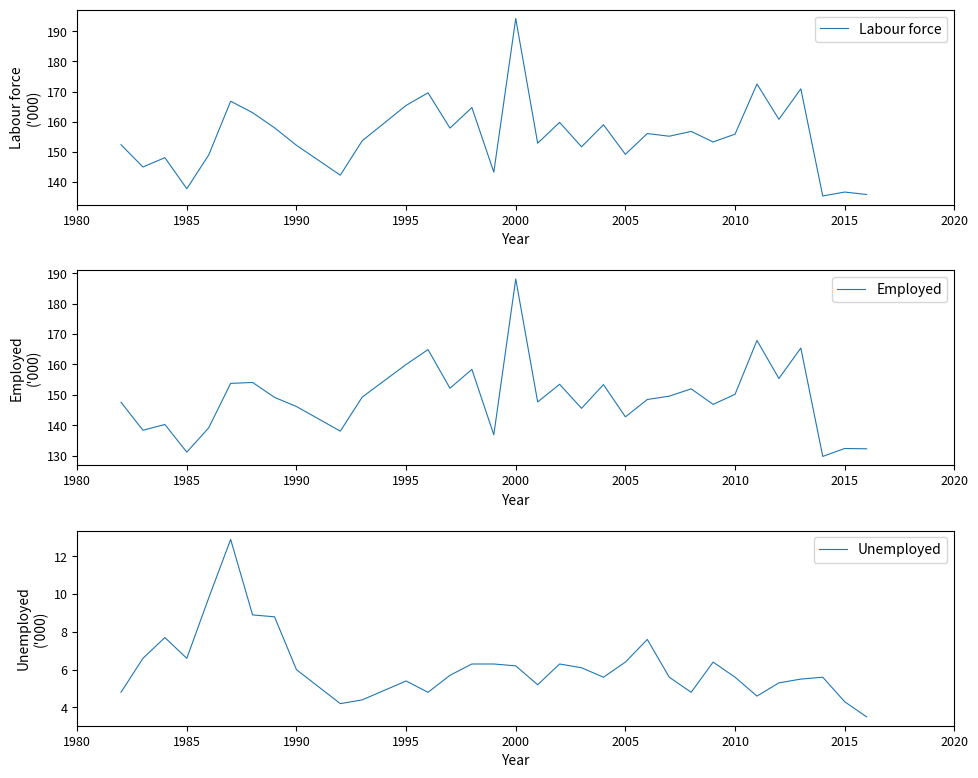

What is the difference between the maximum and second lowest values in the Employed series?

56.9